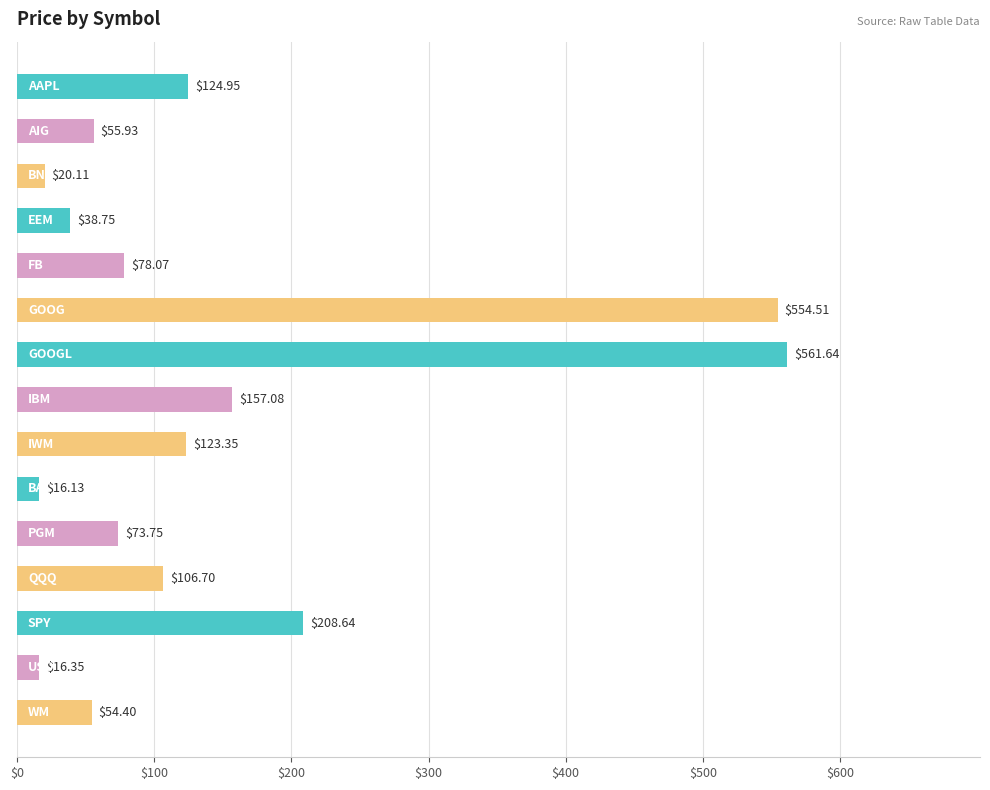

Are the bars grouped side by side (vs. stacked)?

No